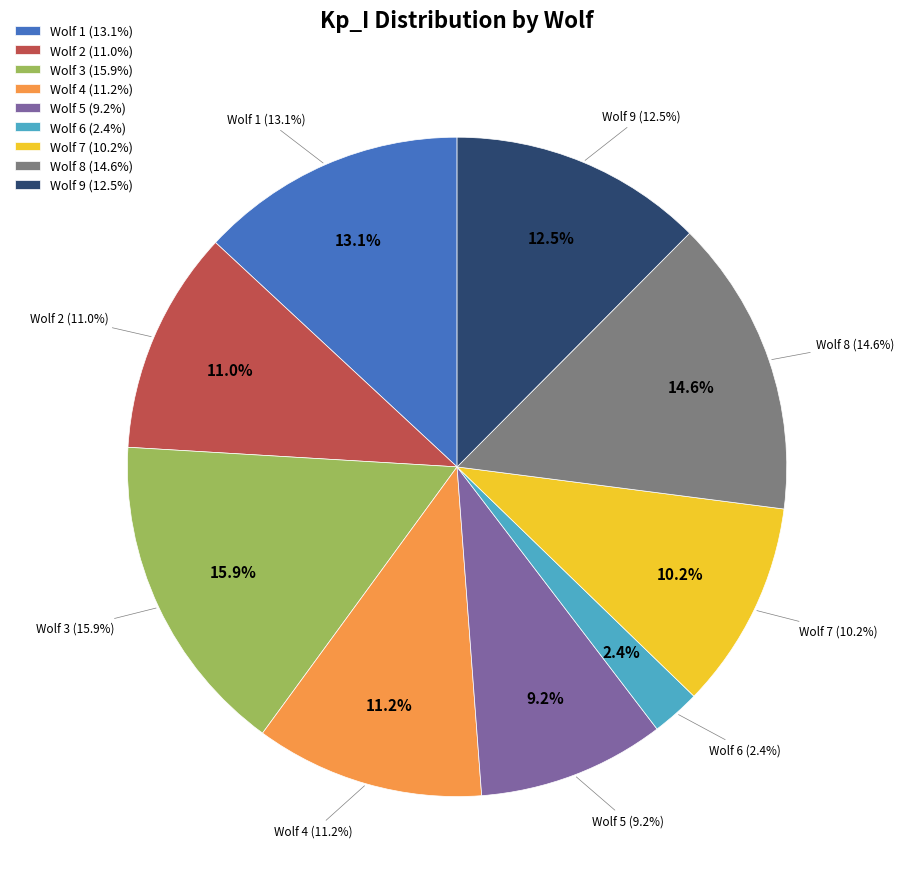

Rank the categories by value from highest to lowest.

Wolf 3, Wolf 8, Wolf 1, Wolf 9, Wolf 4, Wolf 2, Wolf 7, Wolf 5, Wolf 6